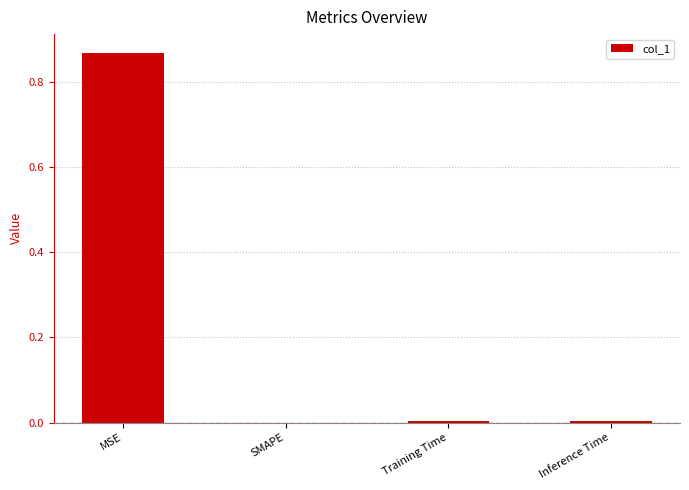

Which has a higher value, Inference Time or MSE?

MSE